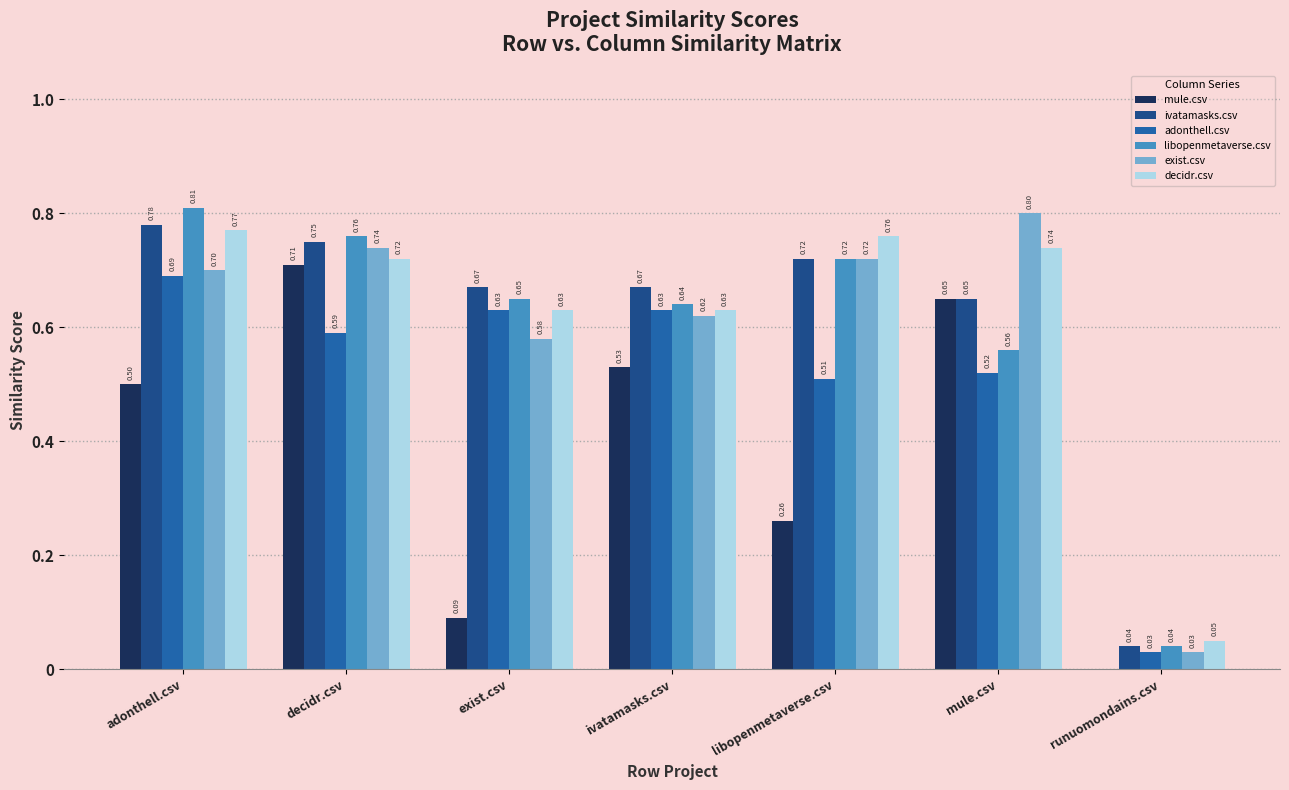

Is the value of ivatamasks.csv at exist.csv greater than the value of libopenmetaverse.csv at mule.csv?

Yes